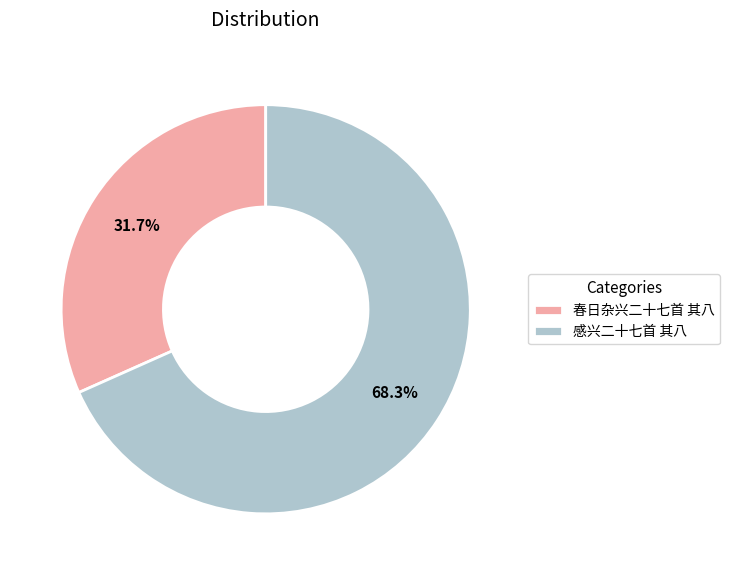

Rank the categories by value from lowest to highest.

春日杂兴二十七首 其八, 感兴二十七首 其八